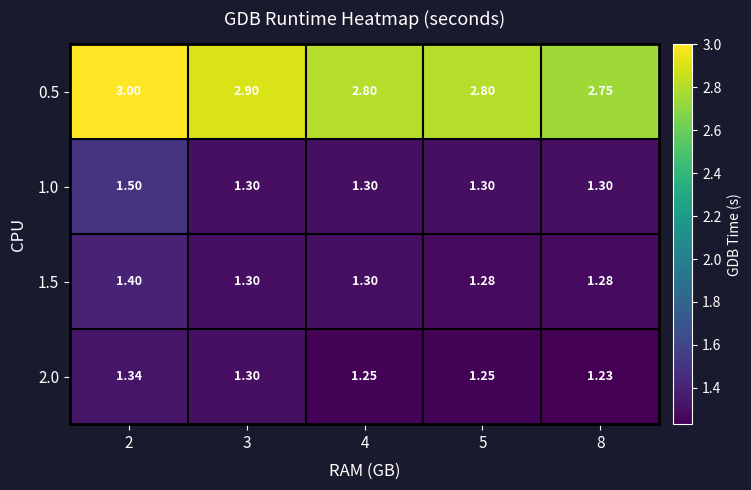

Is the value of 1.0 at 8 greater than the value of 1.5 at 8?

Yes